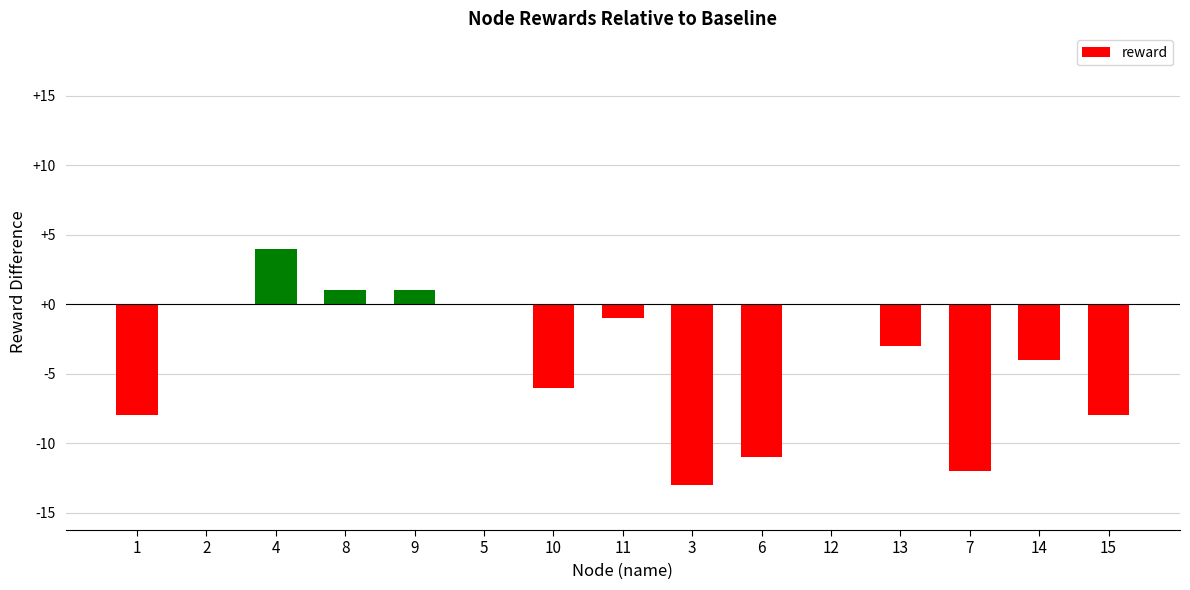

The chart shows a value of -6 at 10. True or false?

True